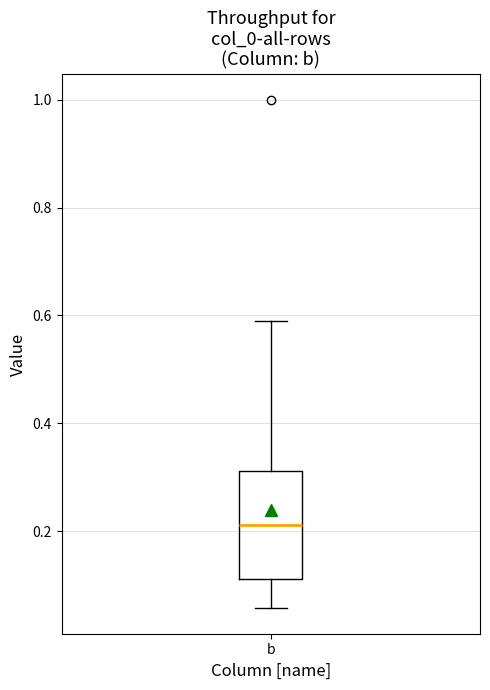

Read this box plot against the y-axis: the position of the median line, the range covered by the box, and the ends of both whiskers. The values are not printed on the chart, so give them approximately, as read against the axis.

median 0.22, box 0.12 to 0.32, whiskers 0.06 to 0.58